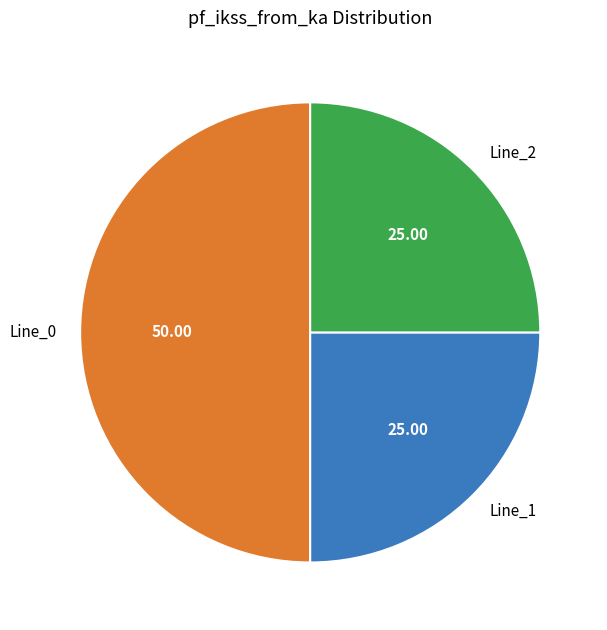

Do Line_1 and Line_0 together represent more than half of the pie?

Yes